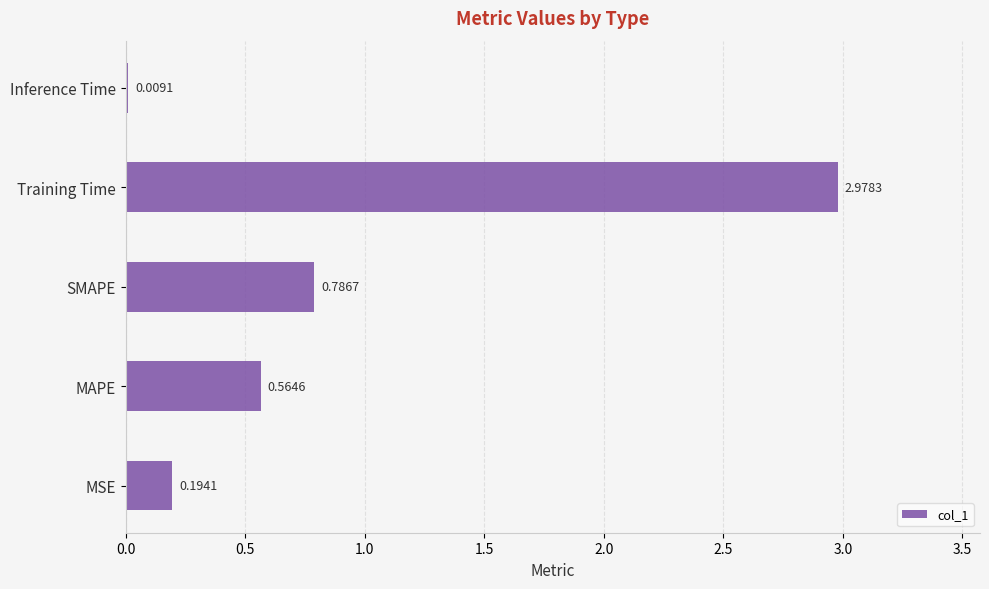

Which label corresponds to the largest value in the chart?

Training Time